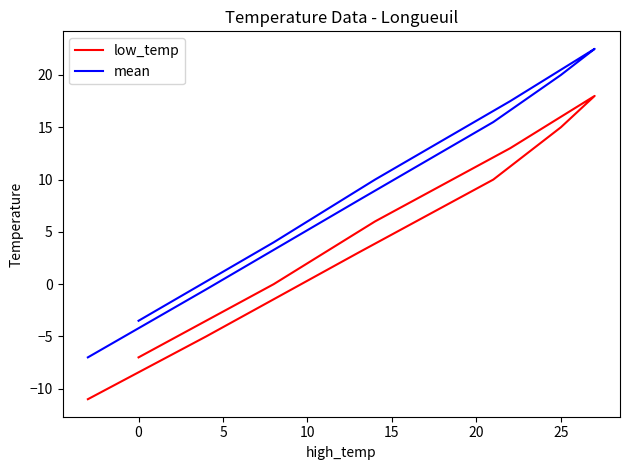

What is the maximum value shown in the chart?

22.5